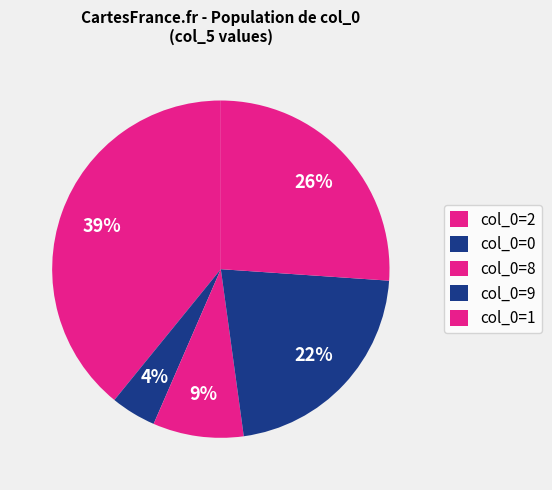

How many slices are in this pie chart?

5